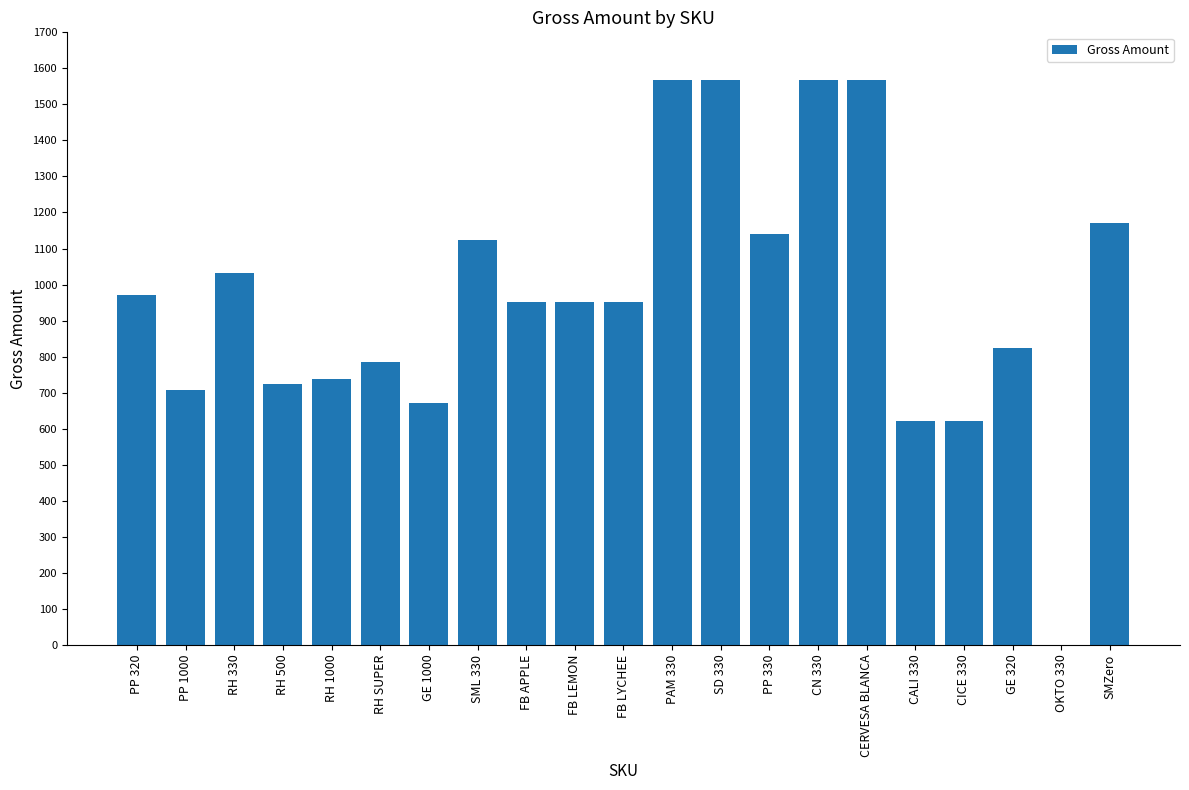

What is the change in value from CICE 330 to SMZero?

+552